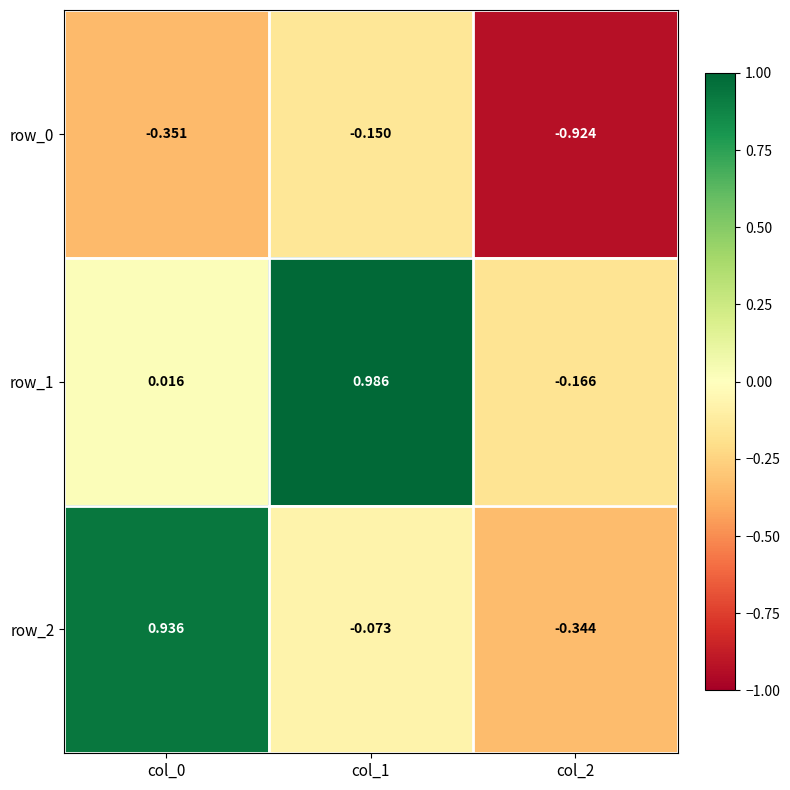

The row_0 series shows -1.5 at col_2. True or false?

False